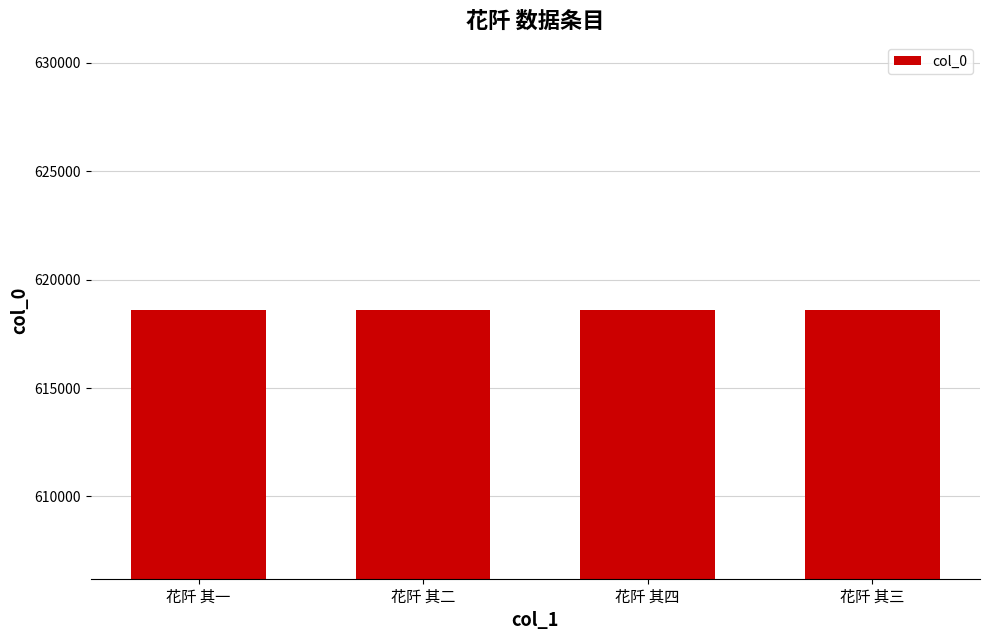

The value at 花阡 其三 is 618583. True or false?

True